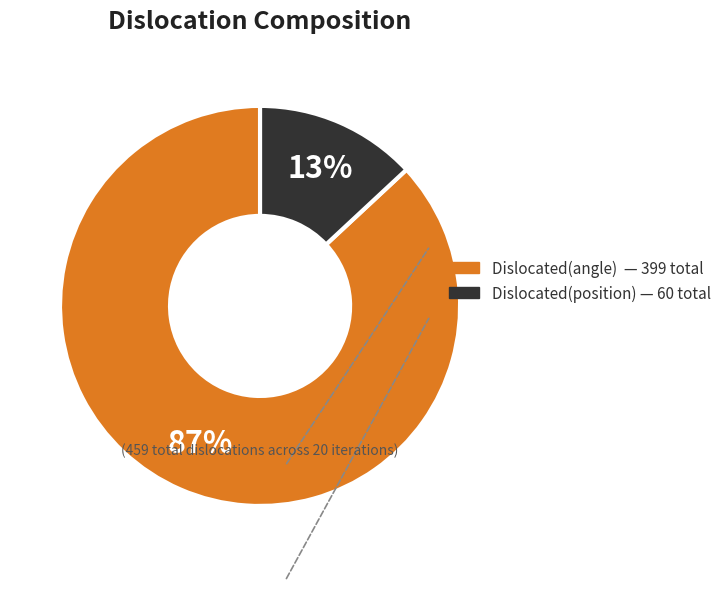

Does any single category account for the majority?

Yes